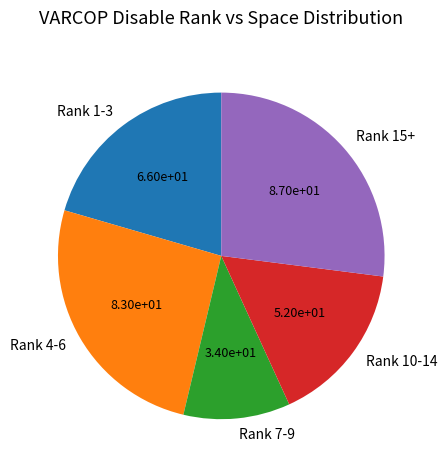

How many slices are in this pie chart?

5